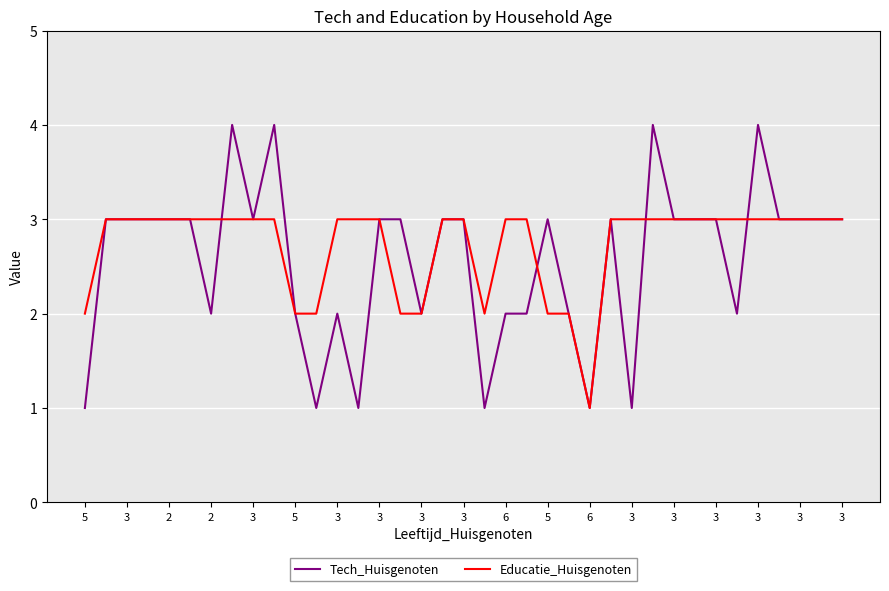

True or false: Tech_Huisgenoten and Educatie_Huisgenoten cross at least once.

True